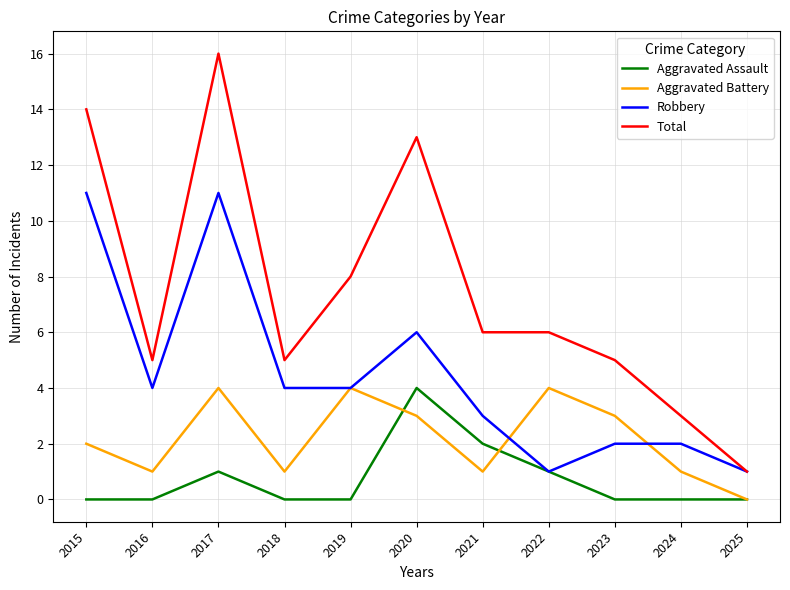

Which series has the widest spread of values?

Total